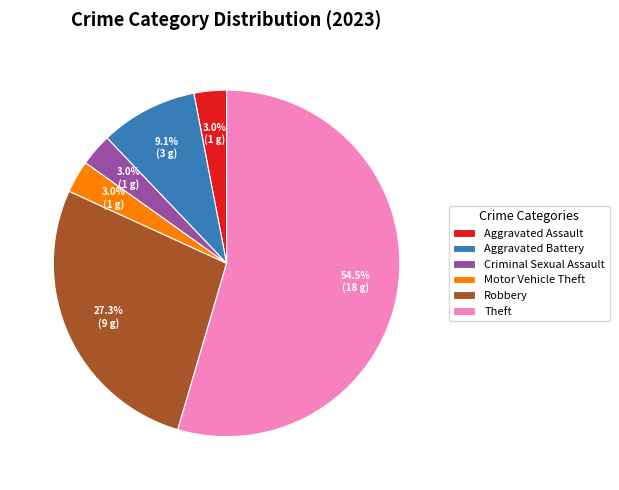

How many slices are in this pie chart?

6